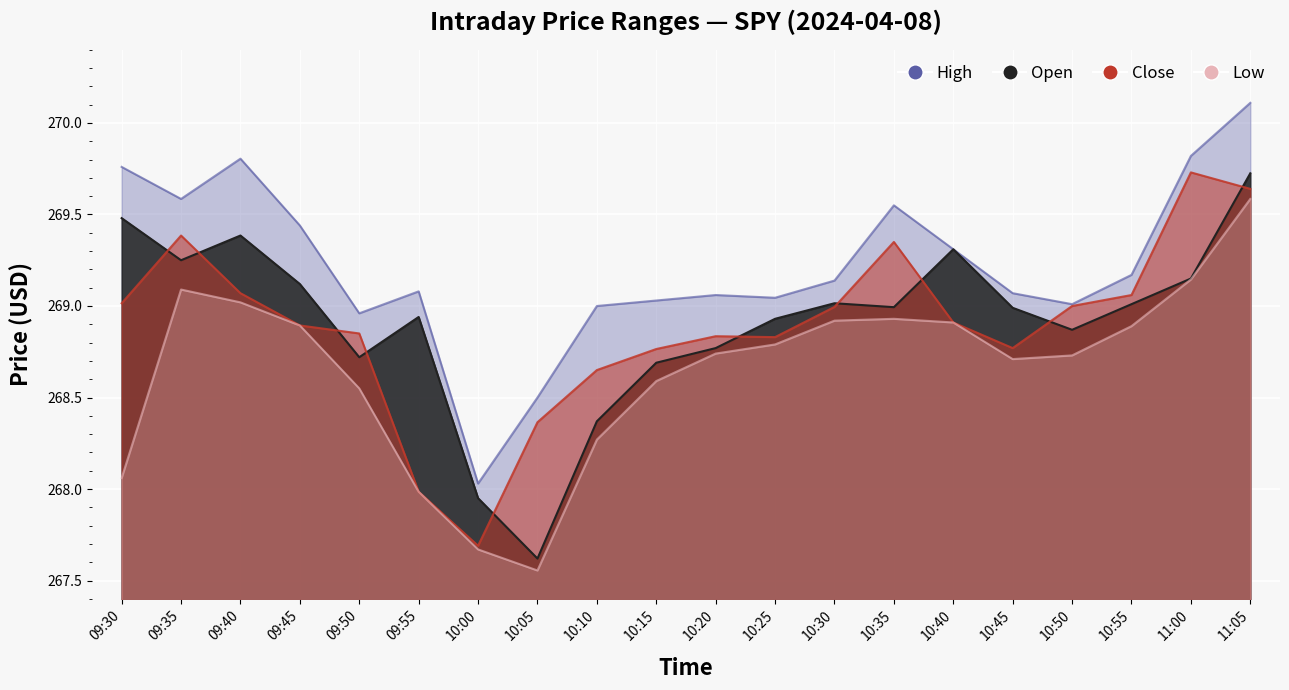

True or false: Close and High intersect in this chart.

False